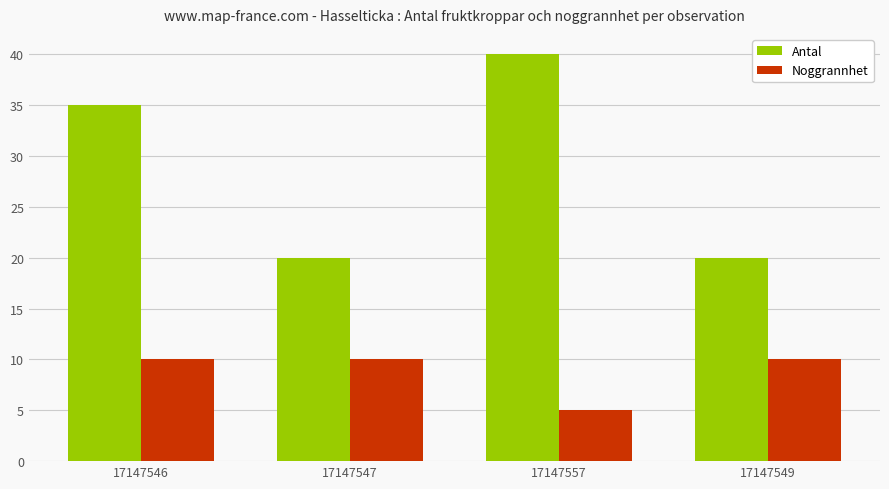

Which series has the largest total across all categories?

Antal